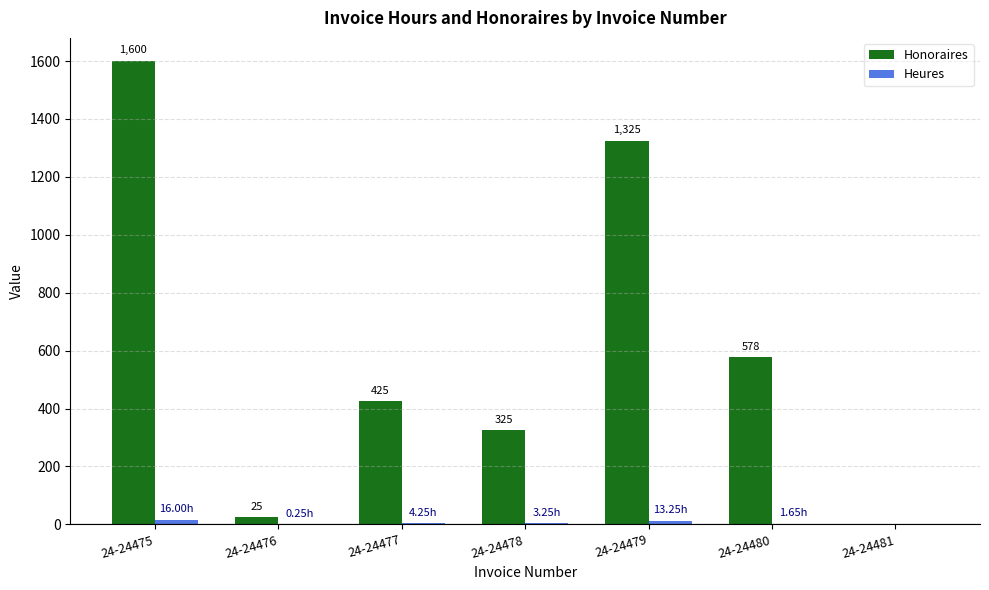

True or false: Honoraires has a value of 854.3 at 24-24479.

False